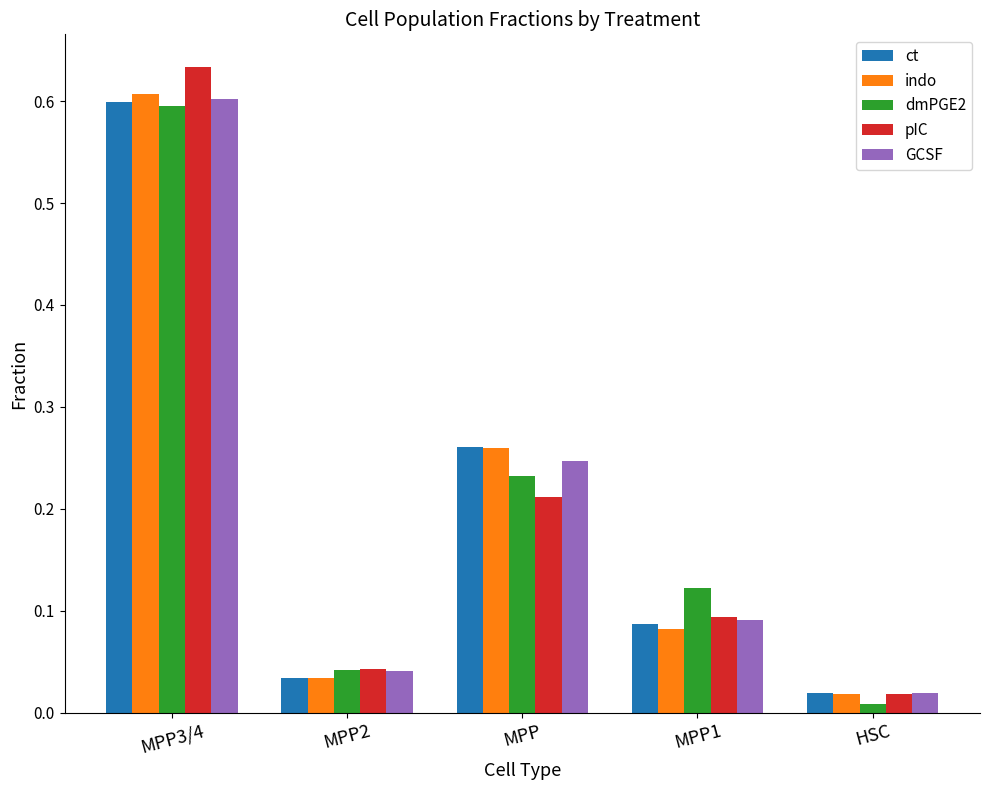

What is the difference between the indo values at MPP1 and MPP3/4?

0.5